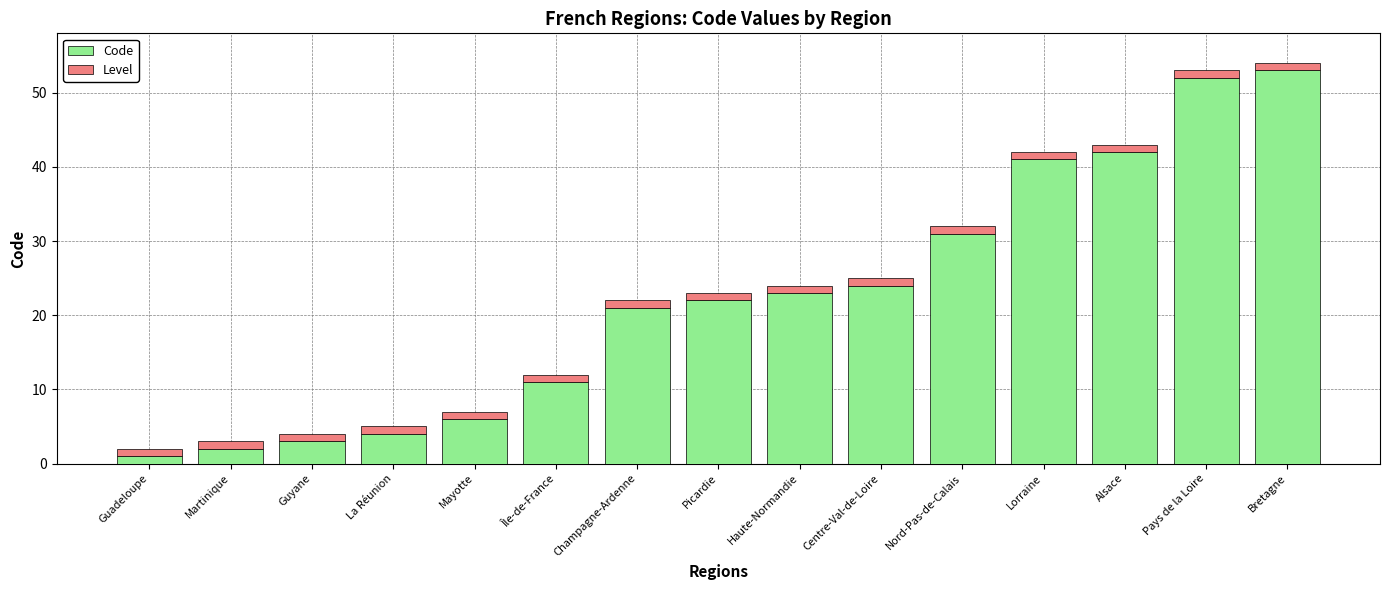

What is the maximum value for Code?

53